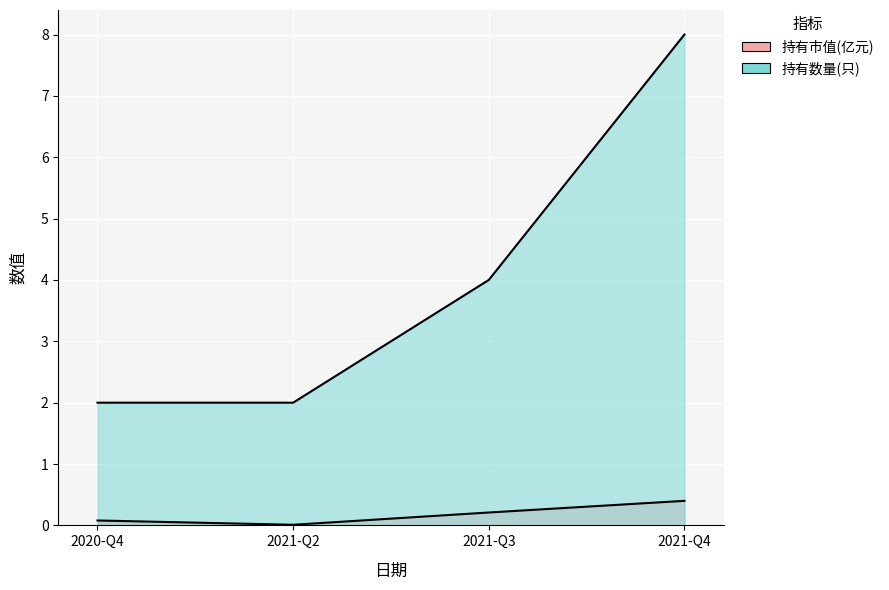

How many lines are shown in the chart?

2